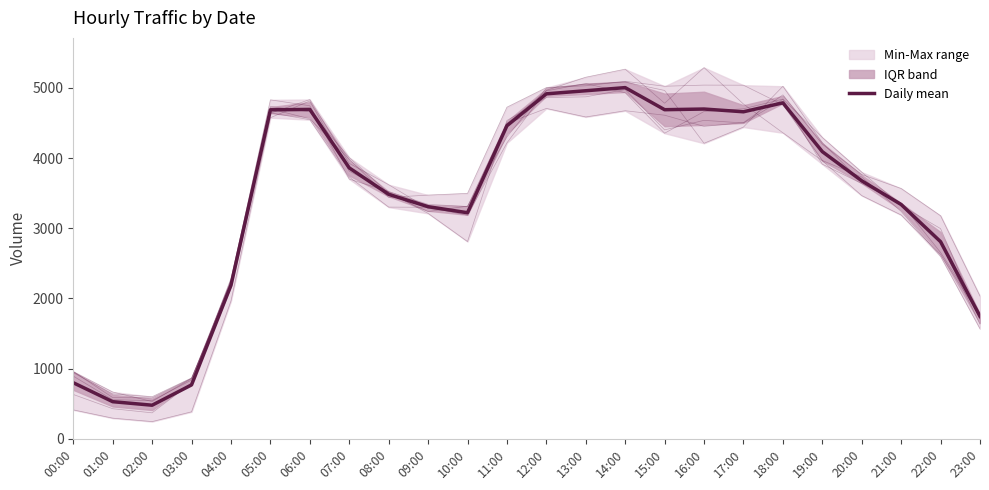

At which category does the data reach its first local valley?

02:00